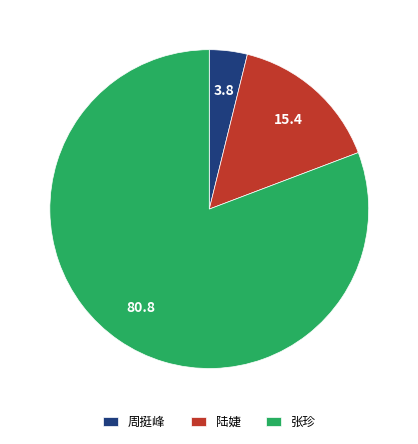

What is the ratio of the value at 张珍 to the value at 陆婕?

5.2